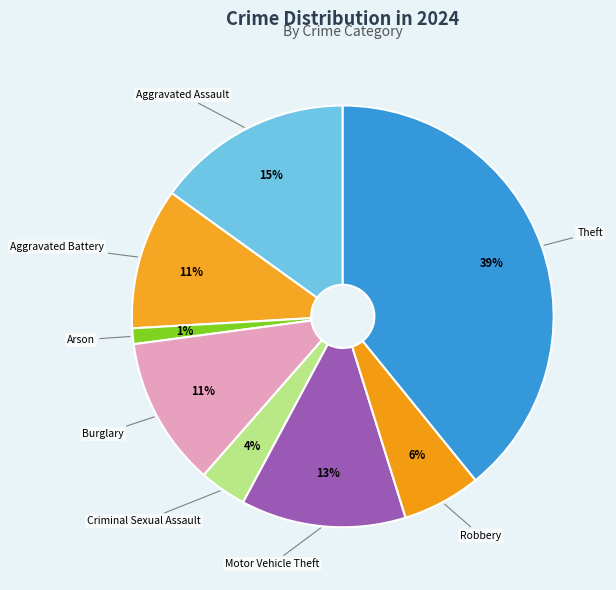

To the nearest percent, what portion does Robbery represent?

6%